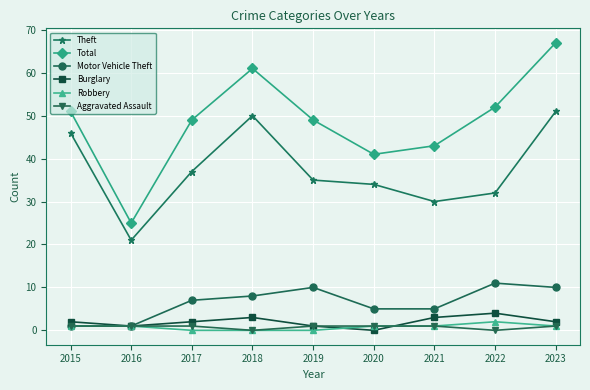

Reading left to right, extract all data points from this chart.

Theft: 2015=46	2016=21	2017=37	2018=50	2019=35	2020=34	2021=30	2022=32	2023=51
Total: 2015=51	2016=25	2017=49	2018=61	2019=49	2020=41	2021=43	2022=52	2023=67
Motor Vehicle Theft: 2015=1	2016=1	2017=7	2018=8	2019=10	2020=5	2021=5	2022=11	2023=10
Burglary: 2015=2	2016=1	2017=2	2018=3	2019=1	2020=0	2021=3	2022=4	2023=2
Robbery: 2015=1	2016=1	2017=0	2018=0	2019=0	2020=1	2021=1	2022=2	2023=1
Aggravated Assault: 2015=1	2016=1	2017=1	2018=0	2019=1	2020=1	2021=1	2022=0	2023=1